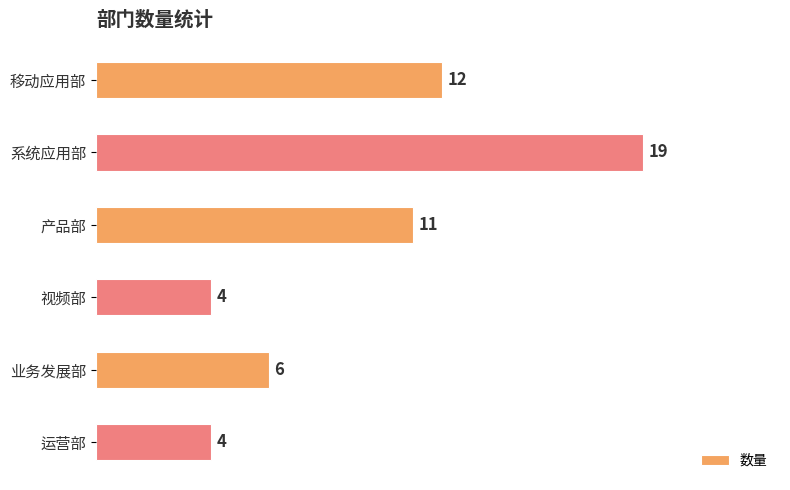

Reading top to bottom, extract all data points from this chart.

移动应用部=12	系统应用部=19	产品部=11	视频部=4	业务发展部=6	运营部=4